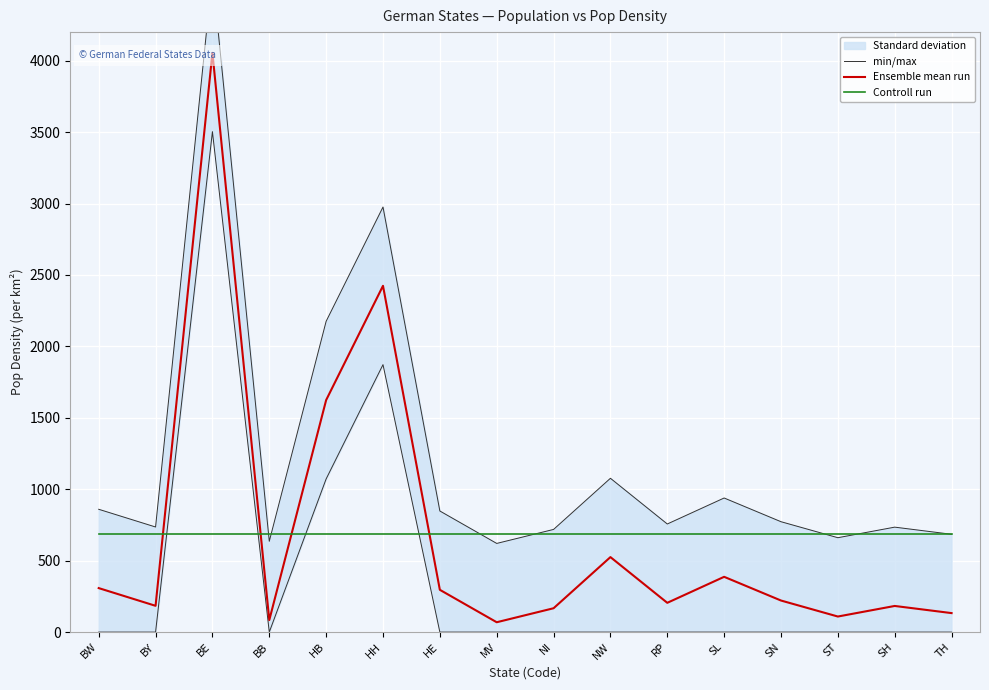

Rank the series at MV from lowest to highest value.

Ensemble mean run, min/max, Controll run